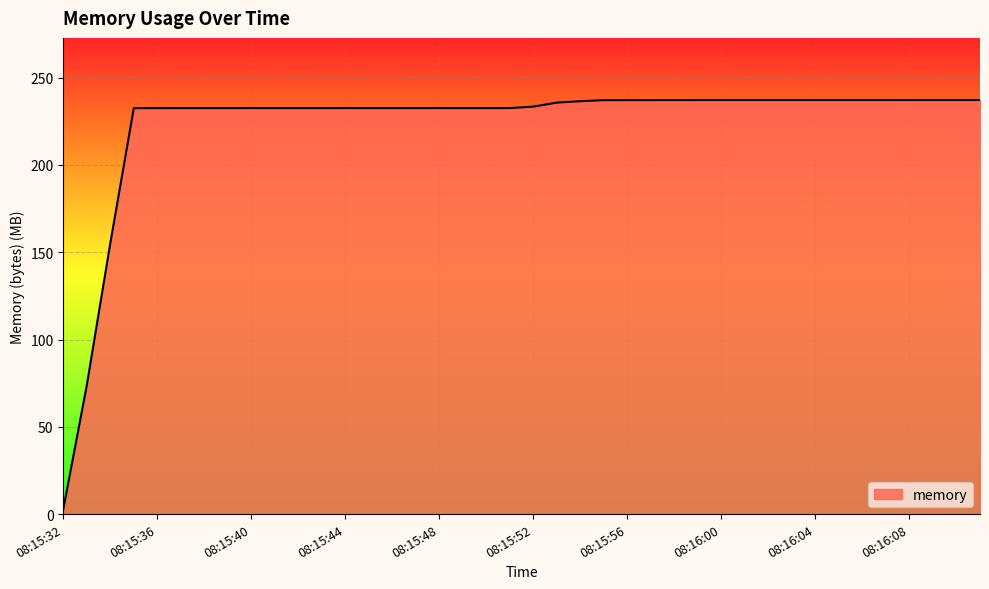

What is the difference between the maximum and minimum values?

234.4